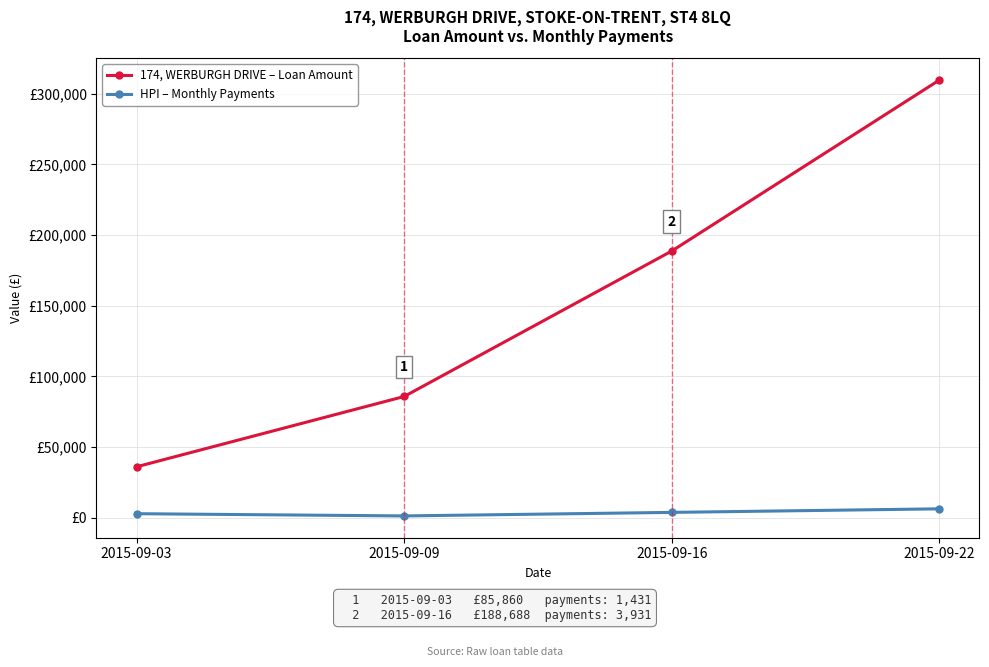

Where is HPI – Monthly Payments nearest to the value 3940?

2015-09-16